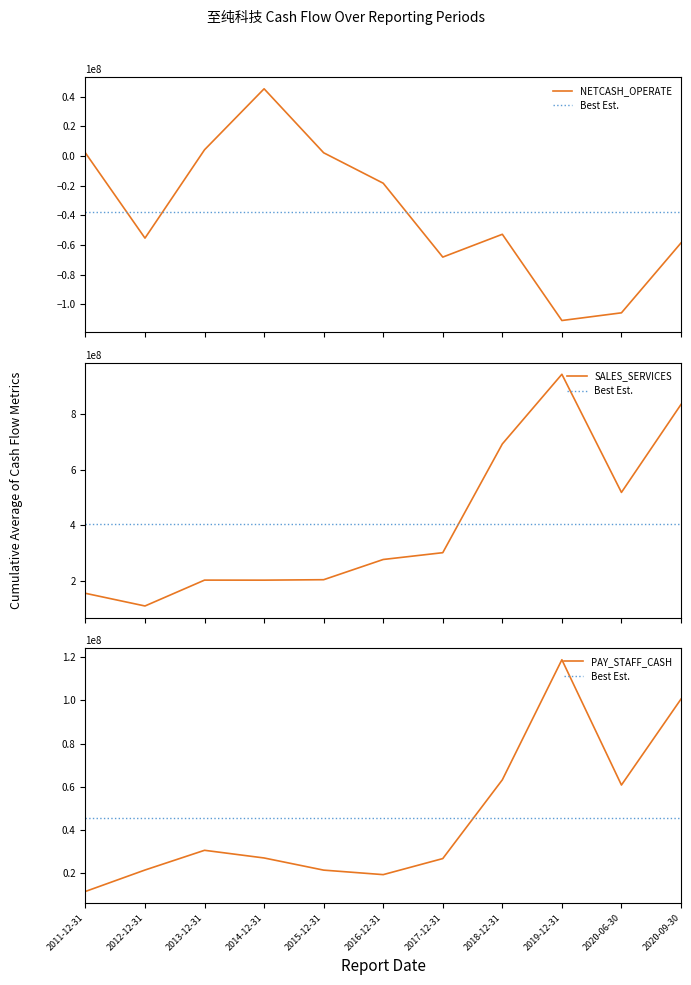

How many interior local valleys does the PAY_STAFF_CASH series have?

2